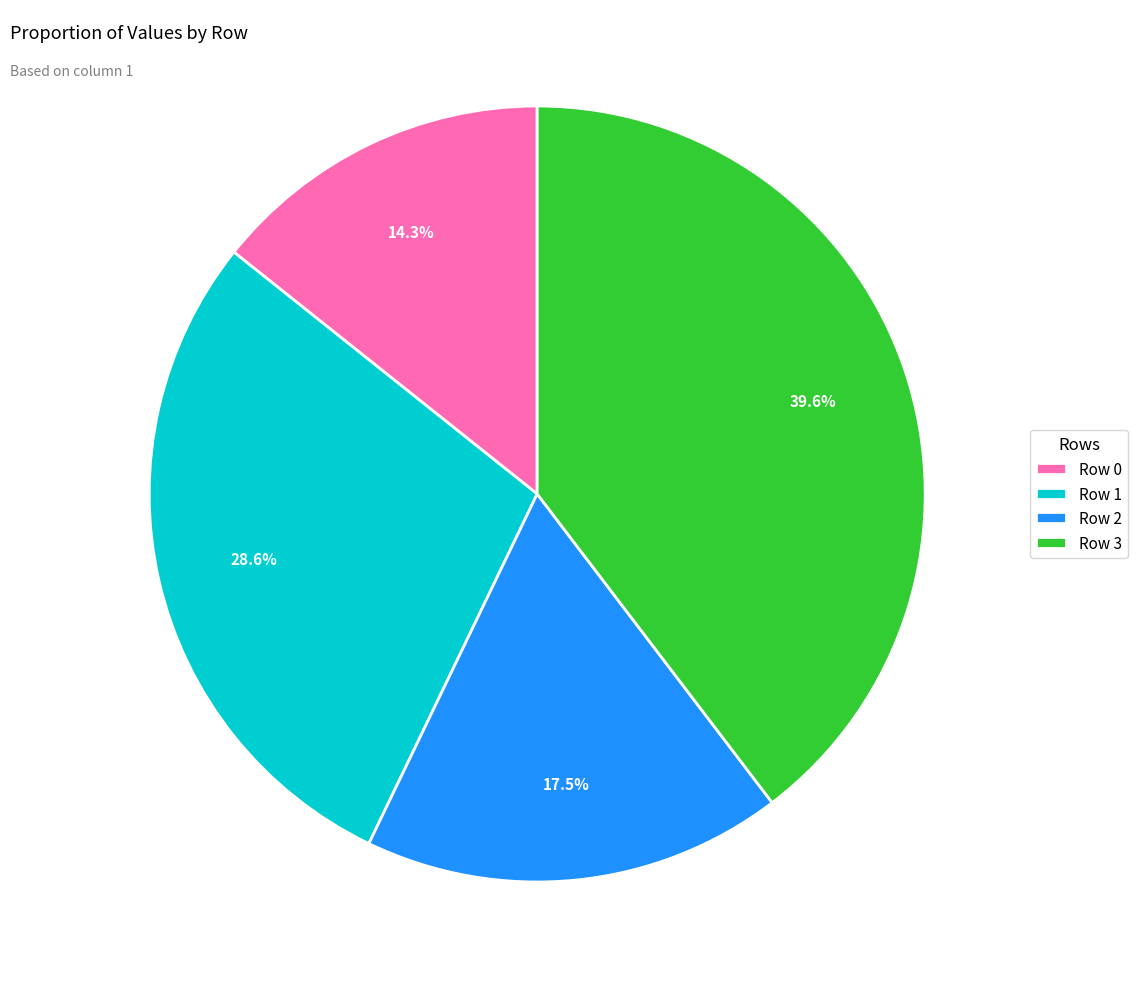

Approximately how many times larger is the value at Row 0 compared to Row 3?

0.4